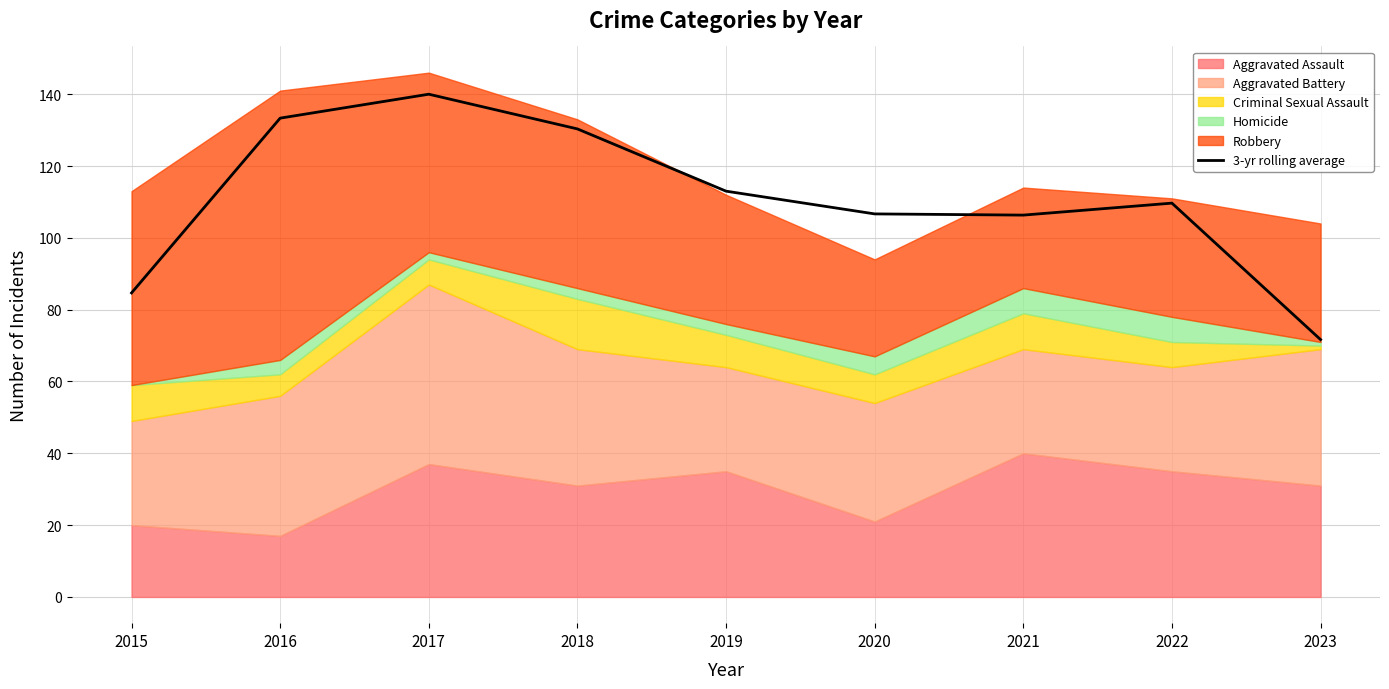

What is the difference between the second highest and second lowest values?

48.7